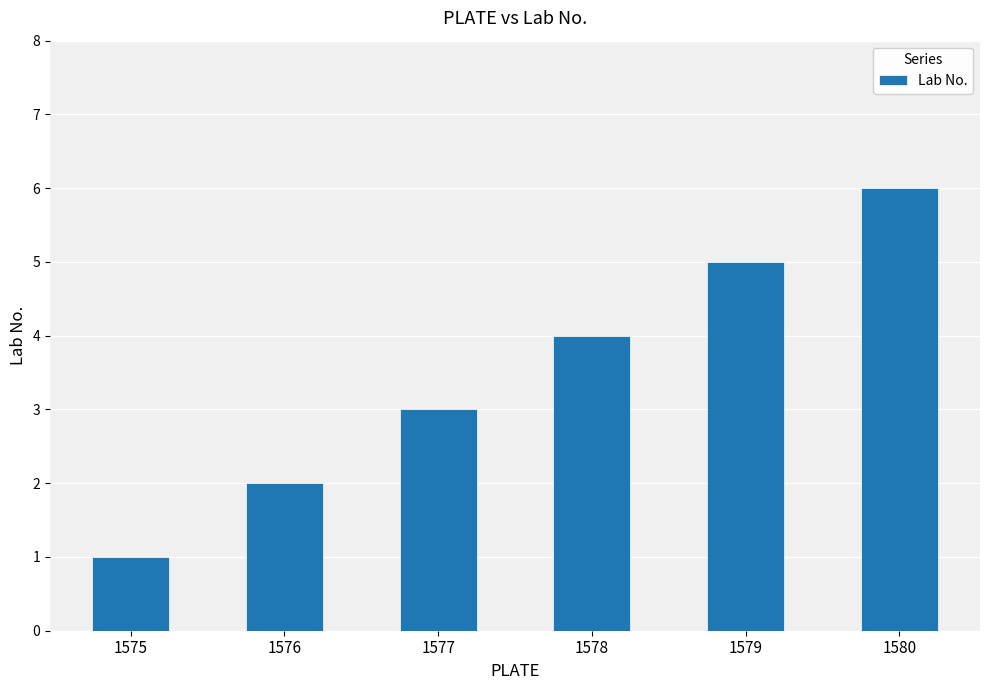

What is the greatest value displayed?

6